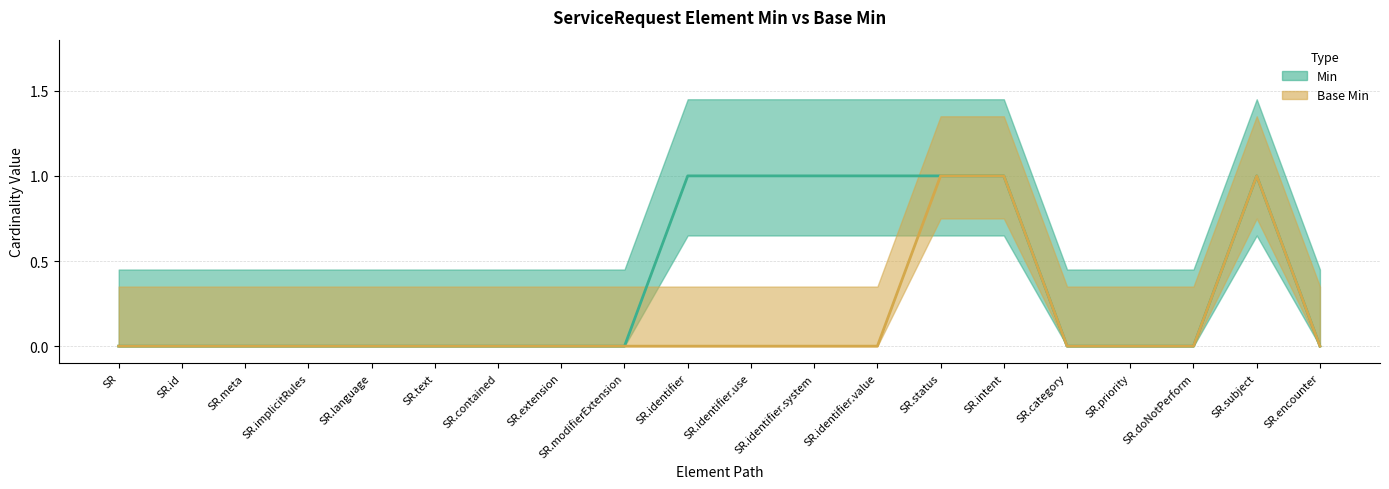

What is the maximum value for Min?

1